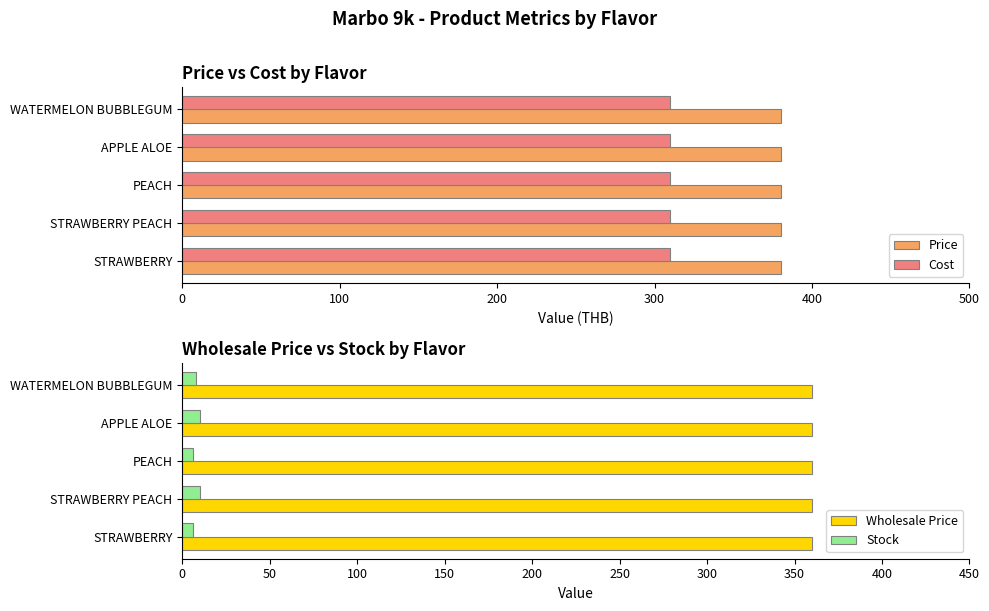

What is the sum of the Cost values at STRAWBERRY PEACH and APPLE ALOE?

620